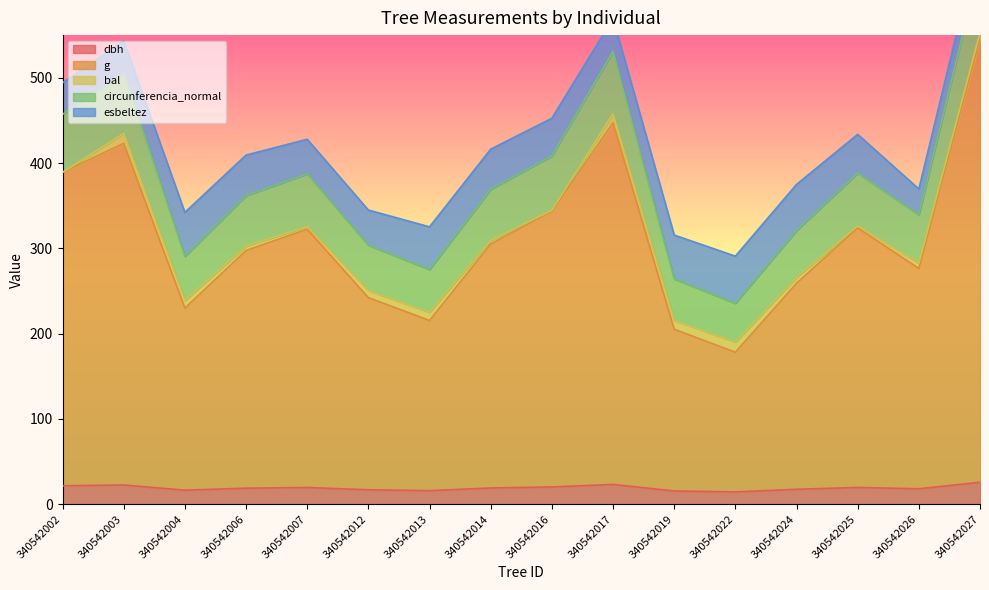

The value of g at 340542013 is 215.4. True or false?

True